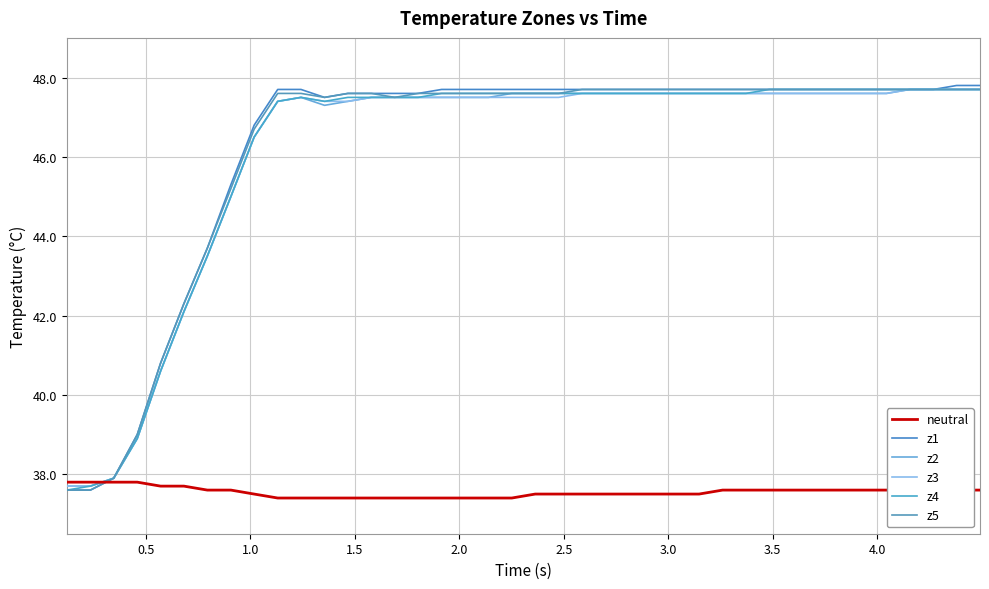

Does the chart have visible grid lines?

Yes